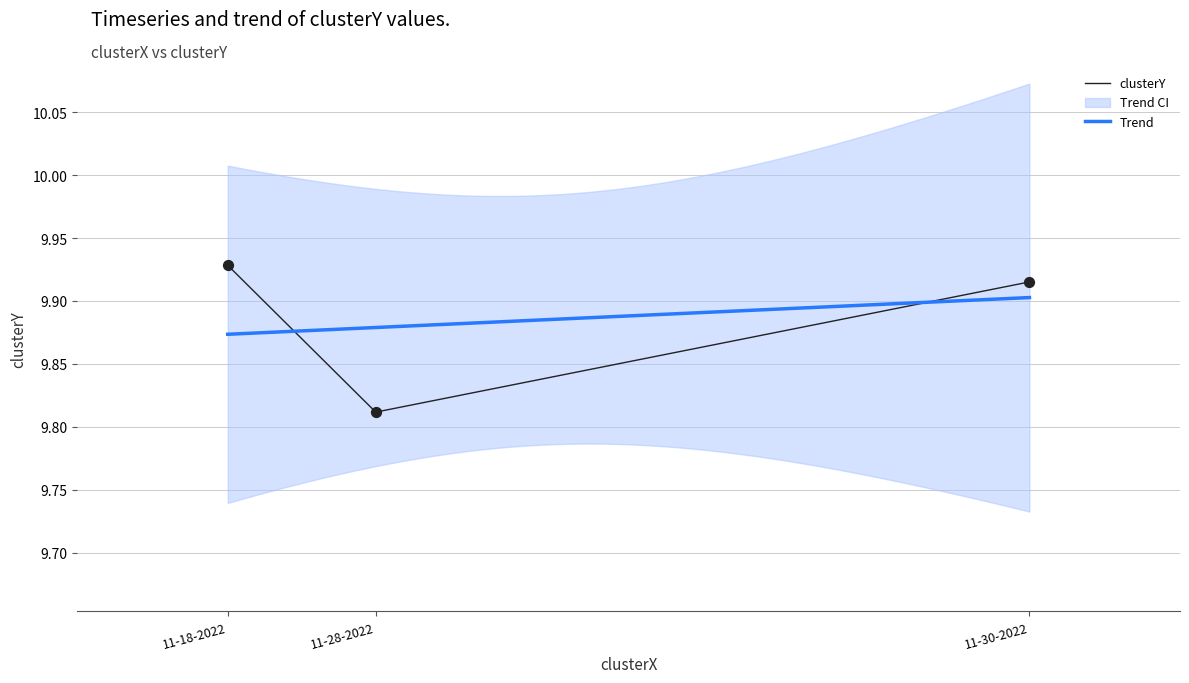

List the labels in order of clusterY value, smallest first.

11-28-2022, 11-30-2022, 11-18-2022